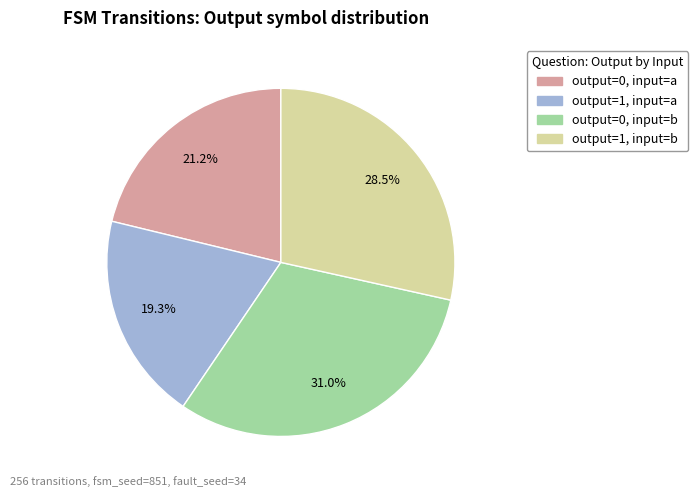

How many slices are in this pie chart?

4